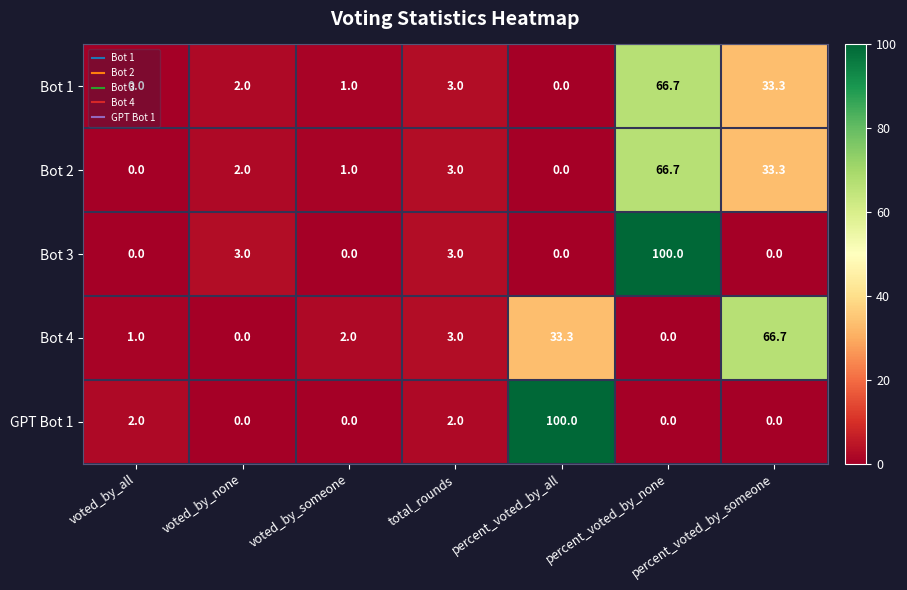

What is the maximum value shown in the chart?

100.0